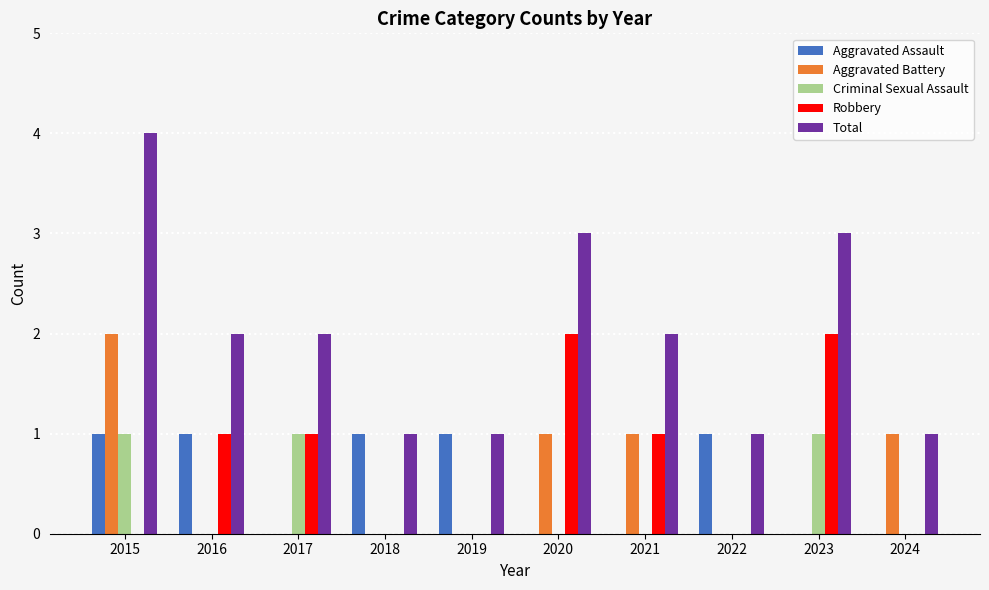

At which category is the sum across all series the highest?

2015